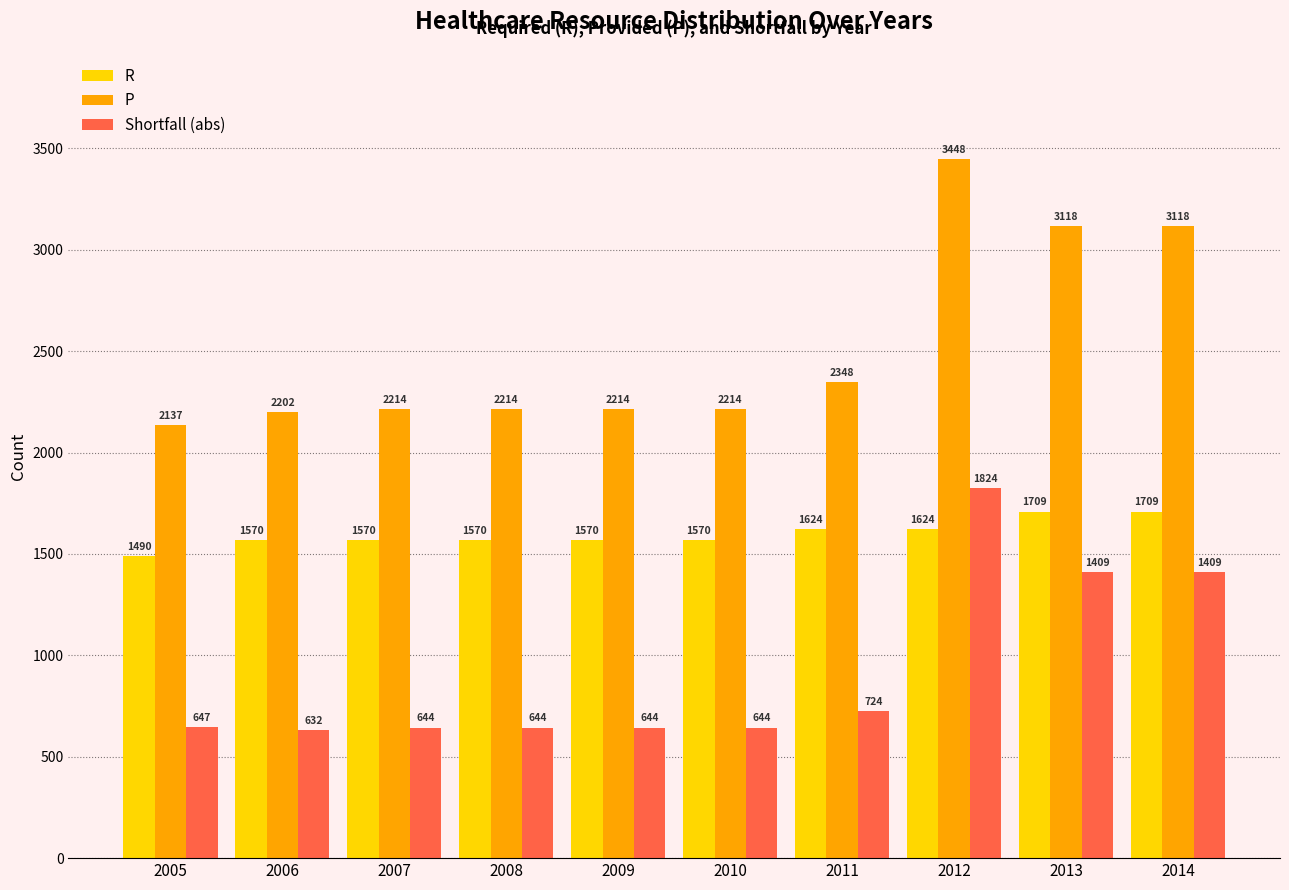

Is it true that Shortfall (abs) equals 647 at 2005?

True